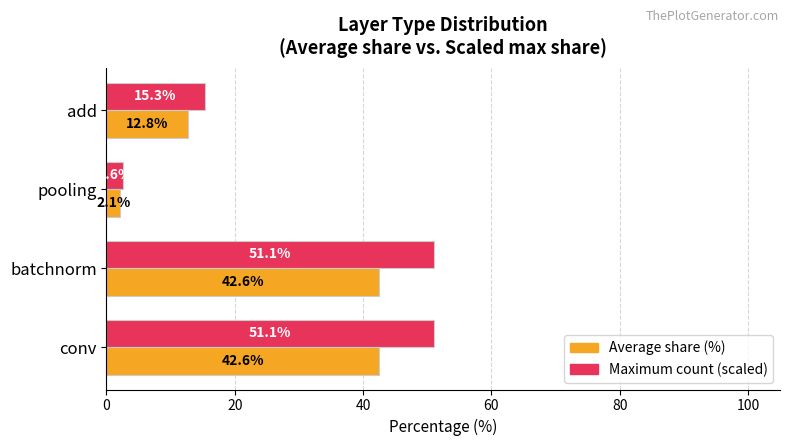

What is the approximate value of Maximum count (scaled) at add?

15.3